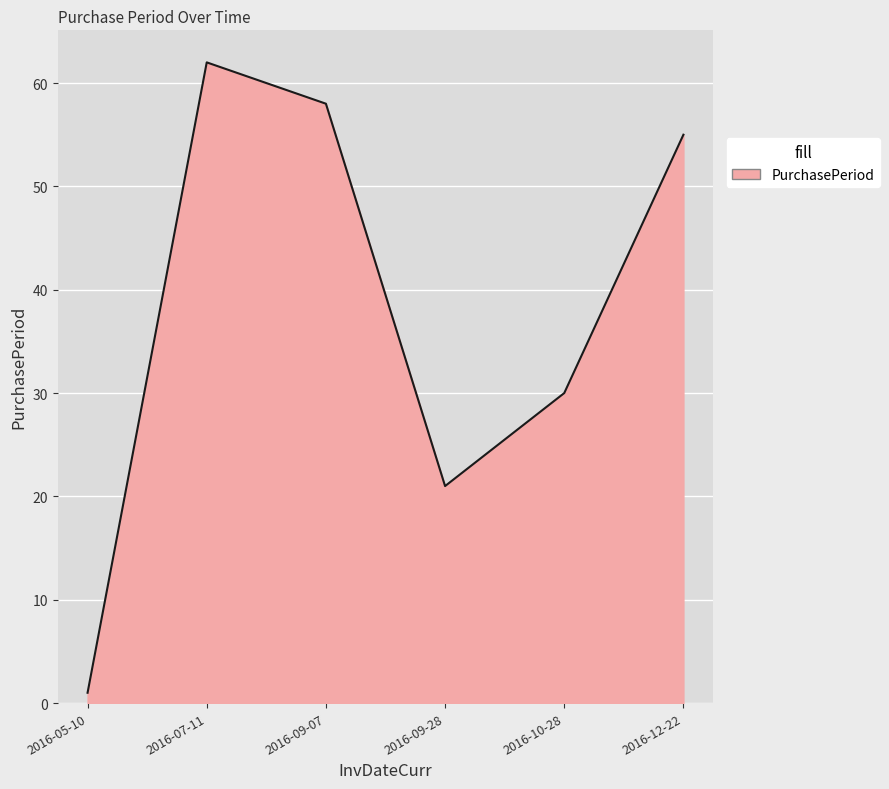

The chart shows a value of 1 at 2016-05-10. True or false?

True